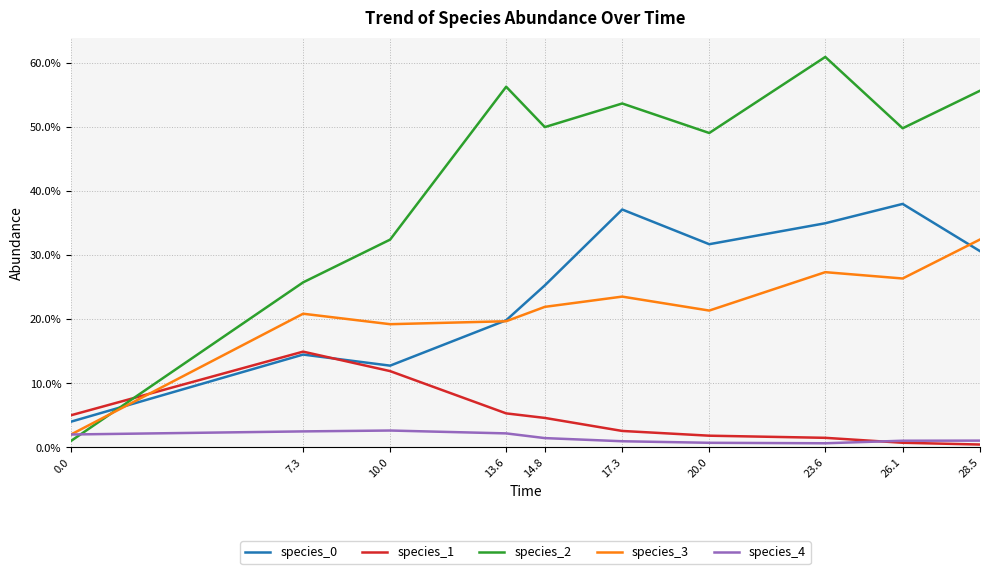

Does the chart have visible grid lines?

Yes